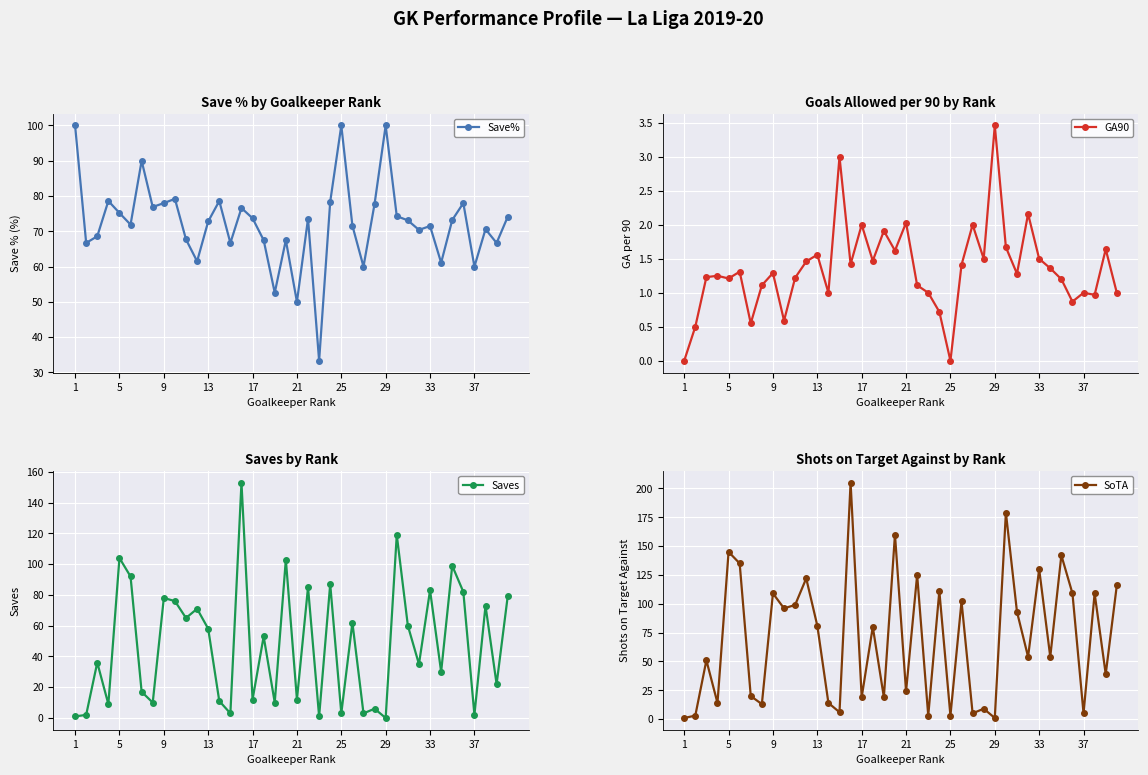

Is it true that GA90 equals 0.7 at 21?

False